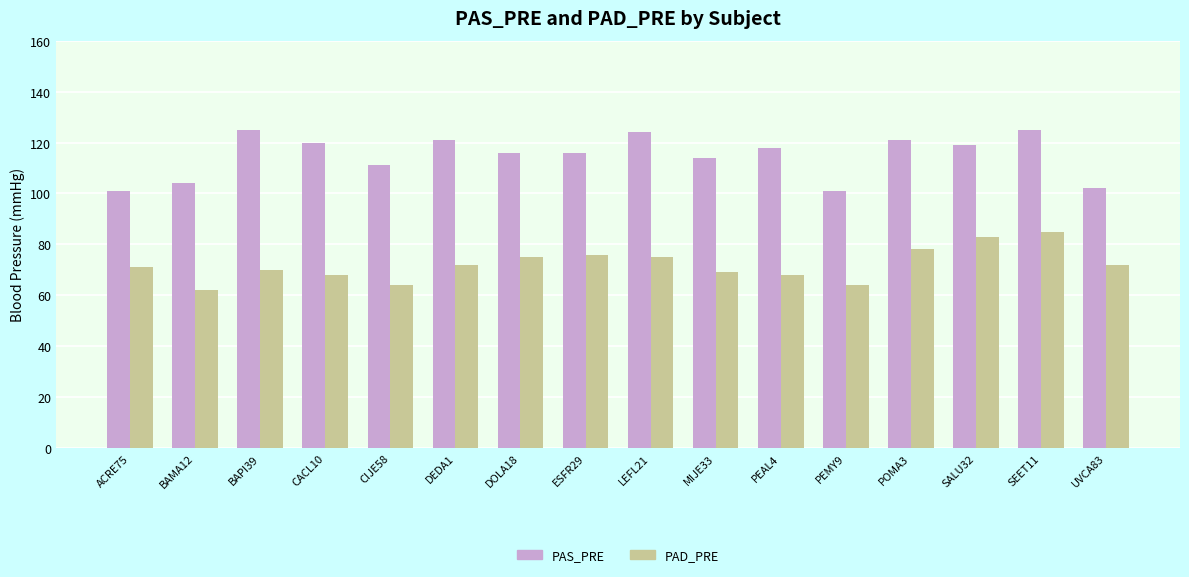

What is the average value of the PAD_PRE series?

72